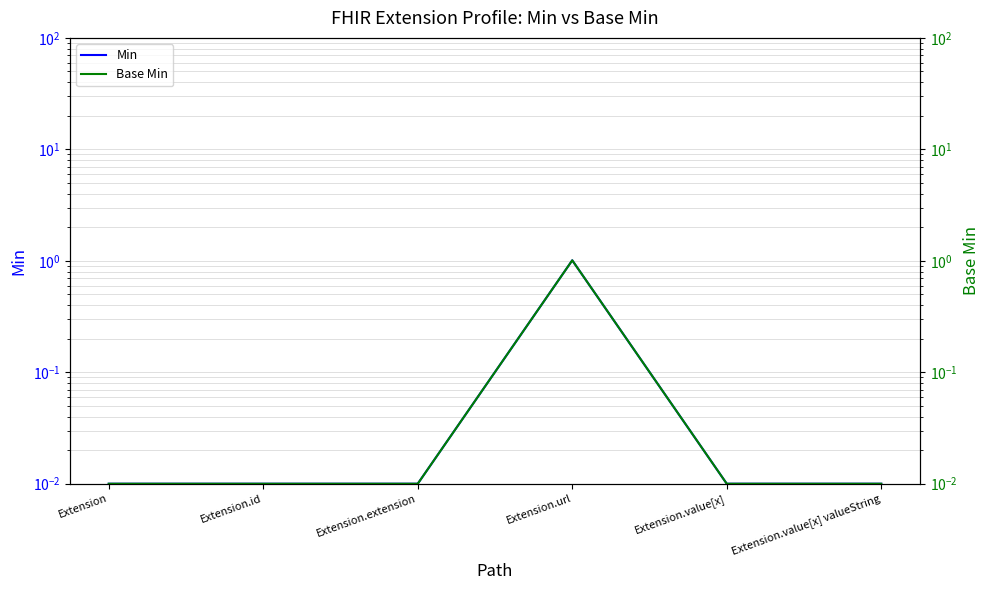

At which category does Min reach its first local peak?

Extension.url